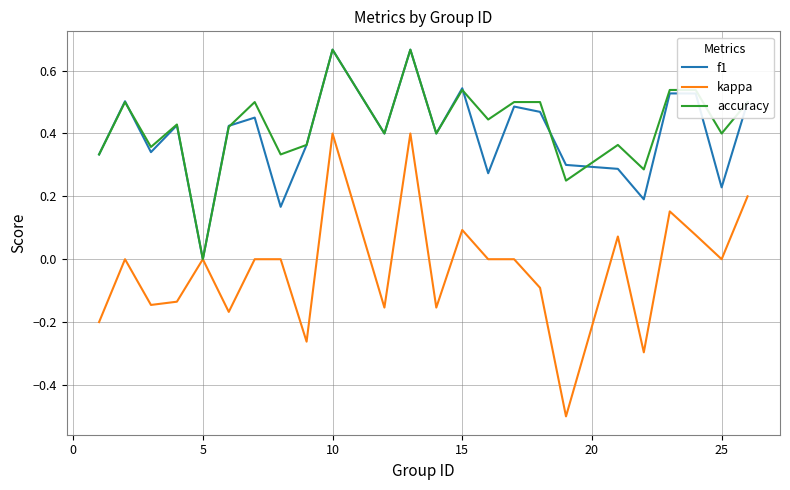

What is the smallest value displayed?

-0.5